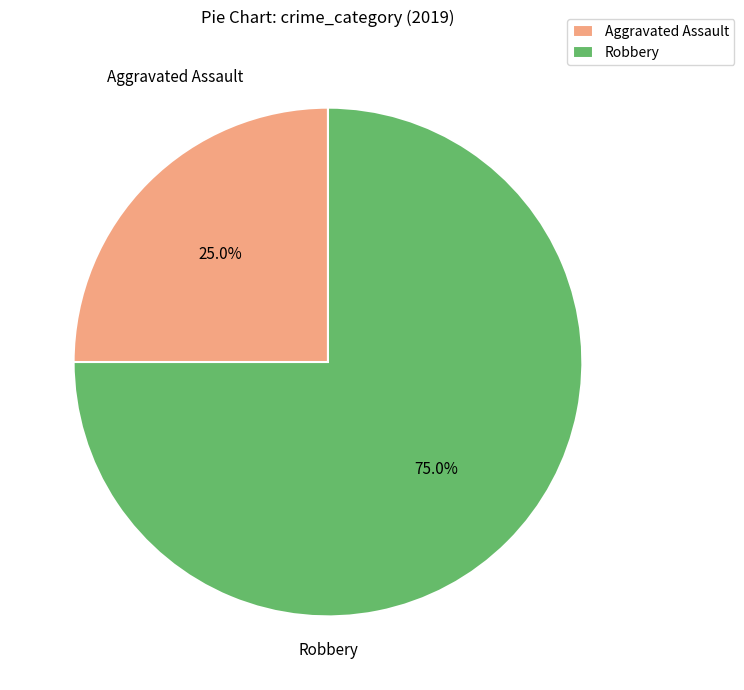

How many segments does this pie chart have?

2